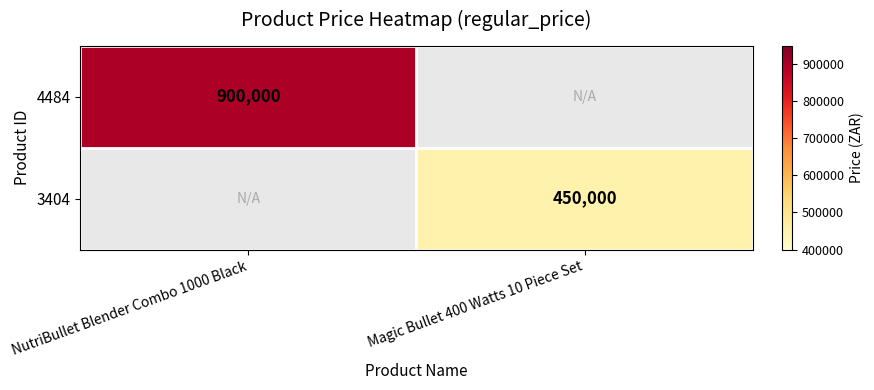

The value of 4484 at NutriBullet Blender Combo 1000 Black is 622475. True or false?

False